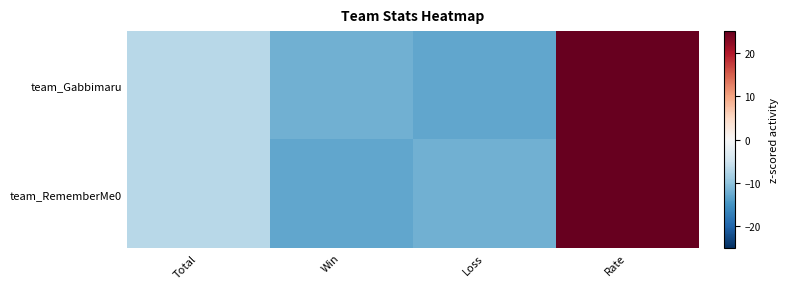

At how many categories does at least one series exceed 29?

1